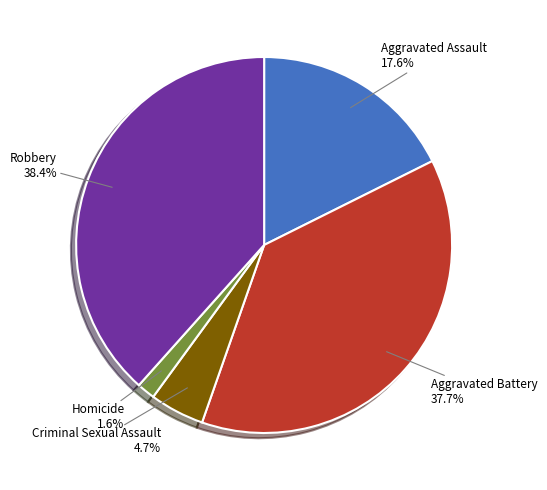

Which category has the smallest portion of the pie?

Homicide